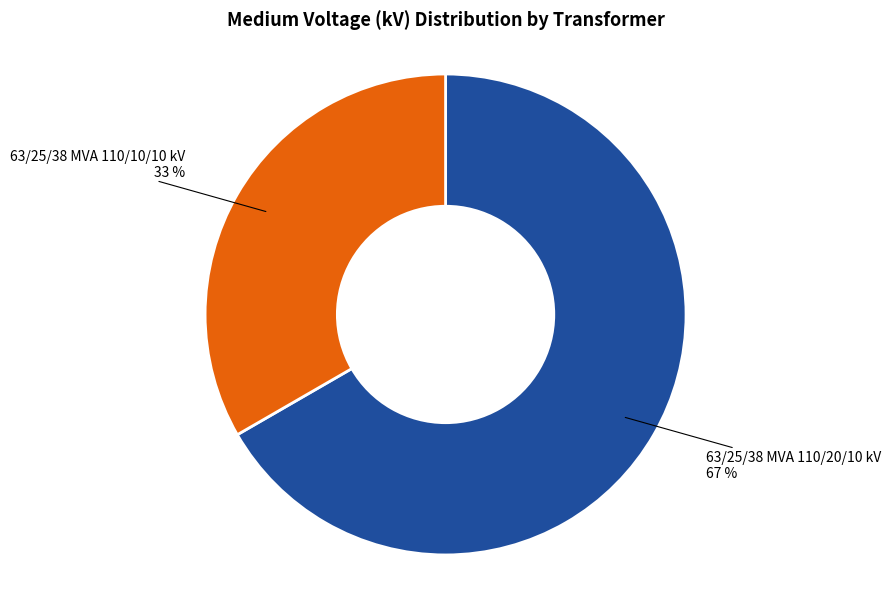

To the nearest percent, what is the average slice percentage?

50%